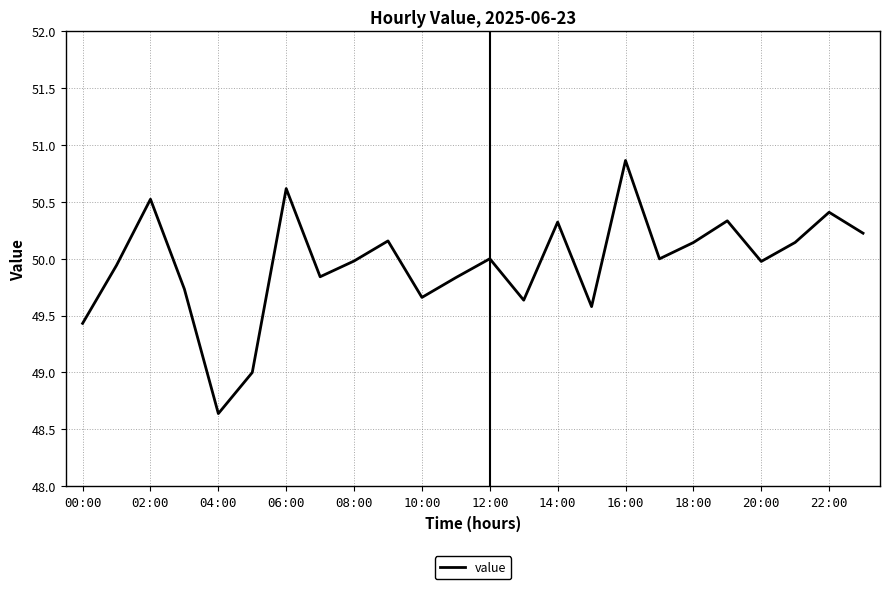

What is the greatest value displayed?

50.9